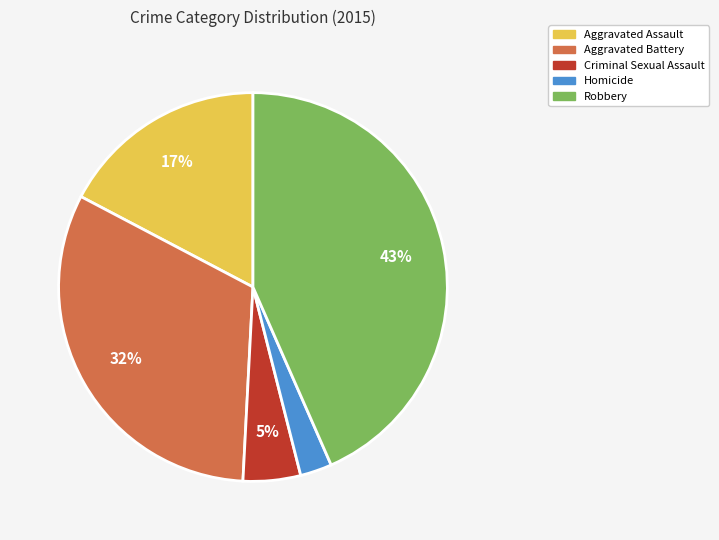

To the nearest percent, what is the combined percentage of Criminal Sexual Assault and Aggravated Battery?

37%